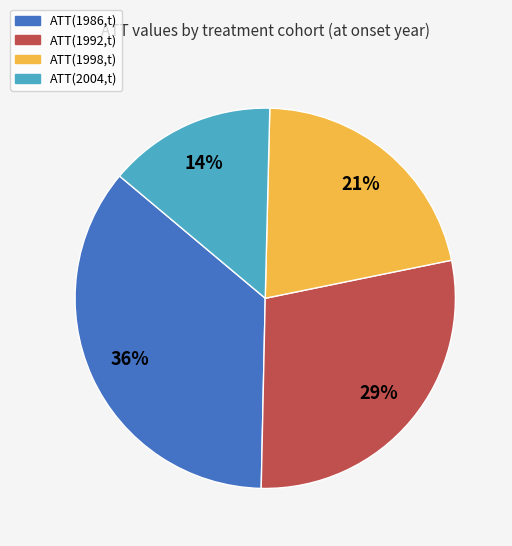

Rank the categories by value from highest to lowest.

ATT(1986,t), ATT(1992,t), ATT(1998,t), ATT(2004,t)